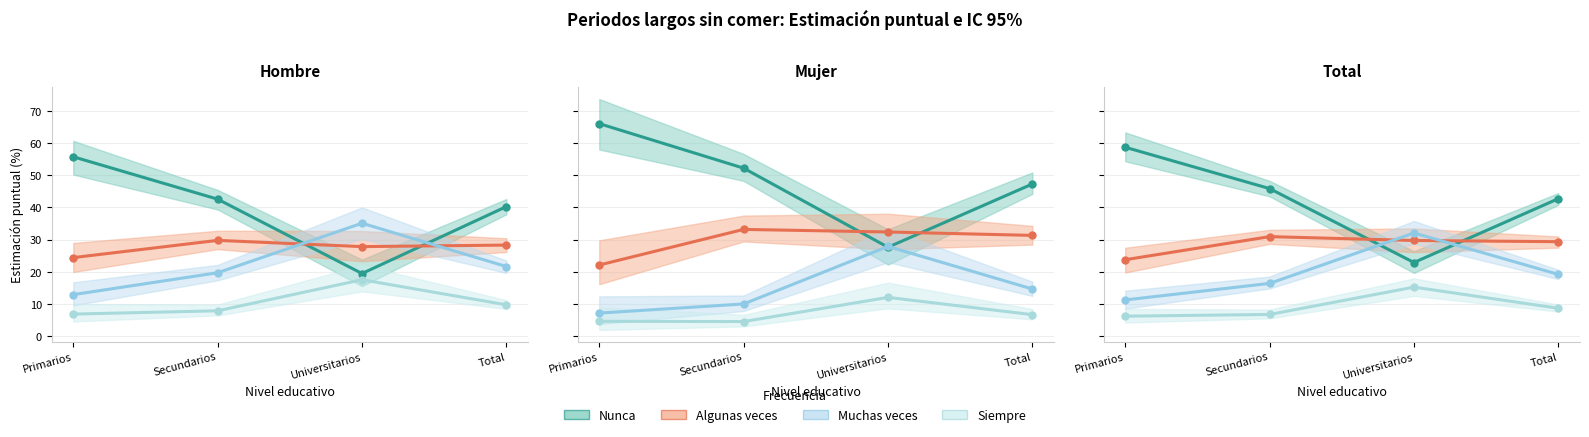

What is the maximum value for Siempre?

15.3